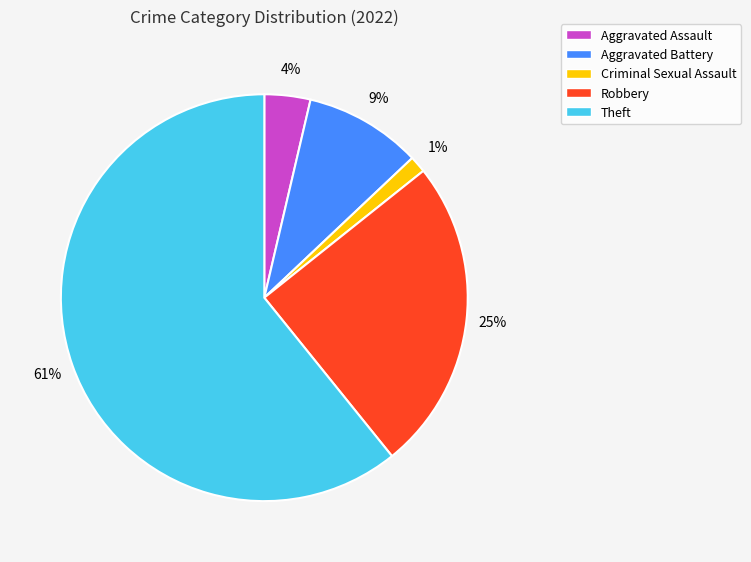

To the nearest percent, what is the combined percentage of Robbery and Criminal Sexual Assault?

26%